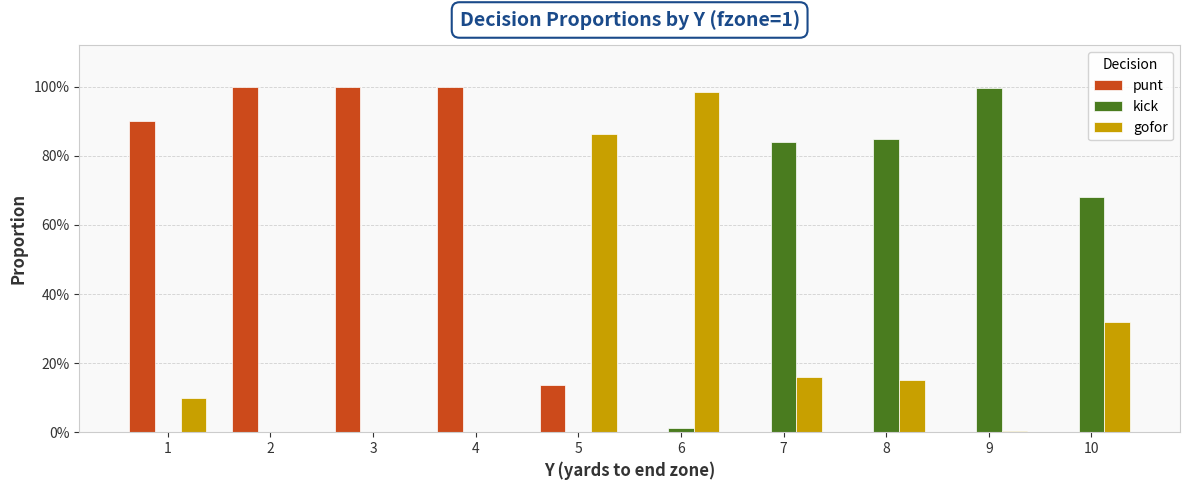

What are all the series names shown in the legend?

punt, kick, gofor